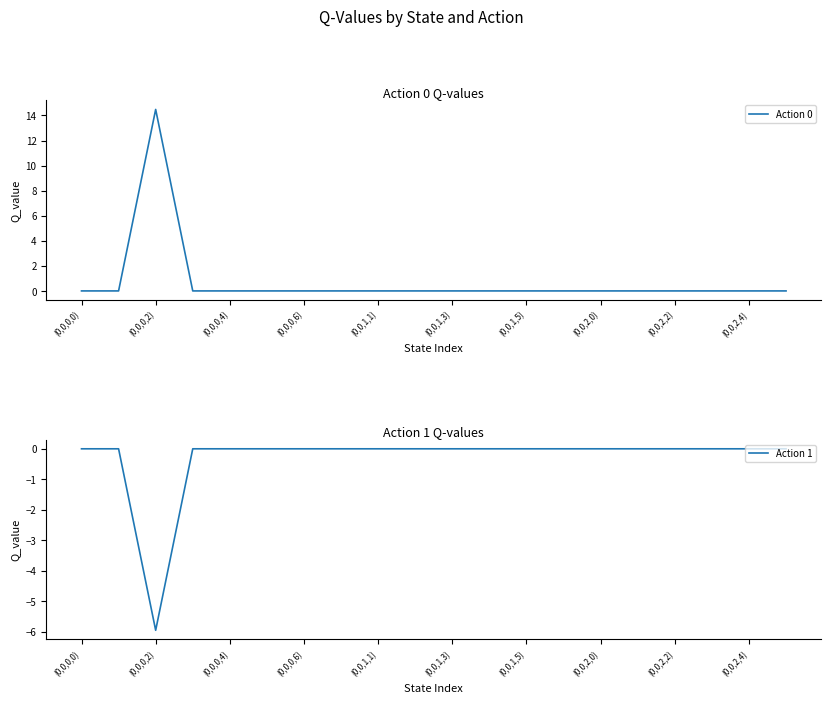

What is the maximum value for Action 0?

14.5